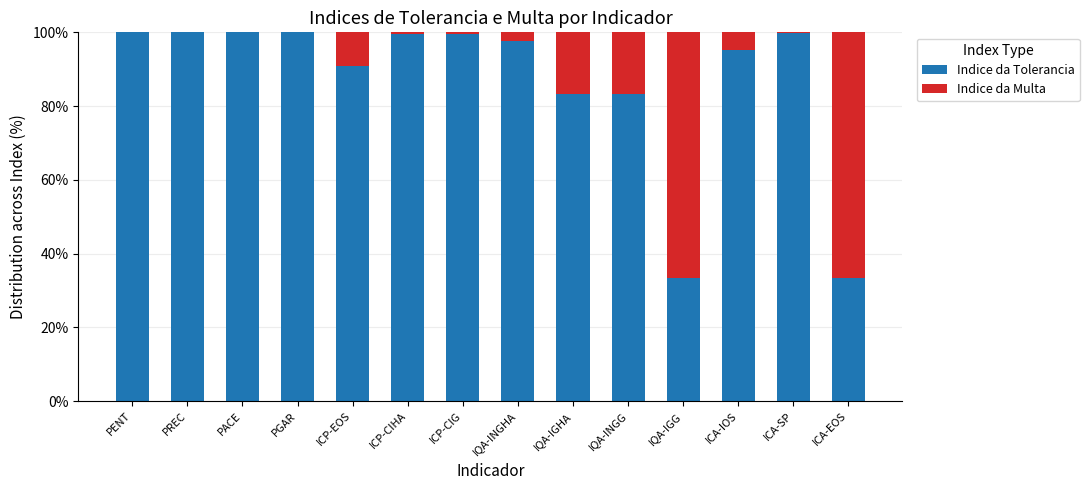

What is the total value across all series at PGAR?

100.0